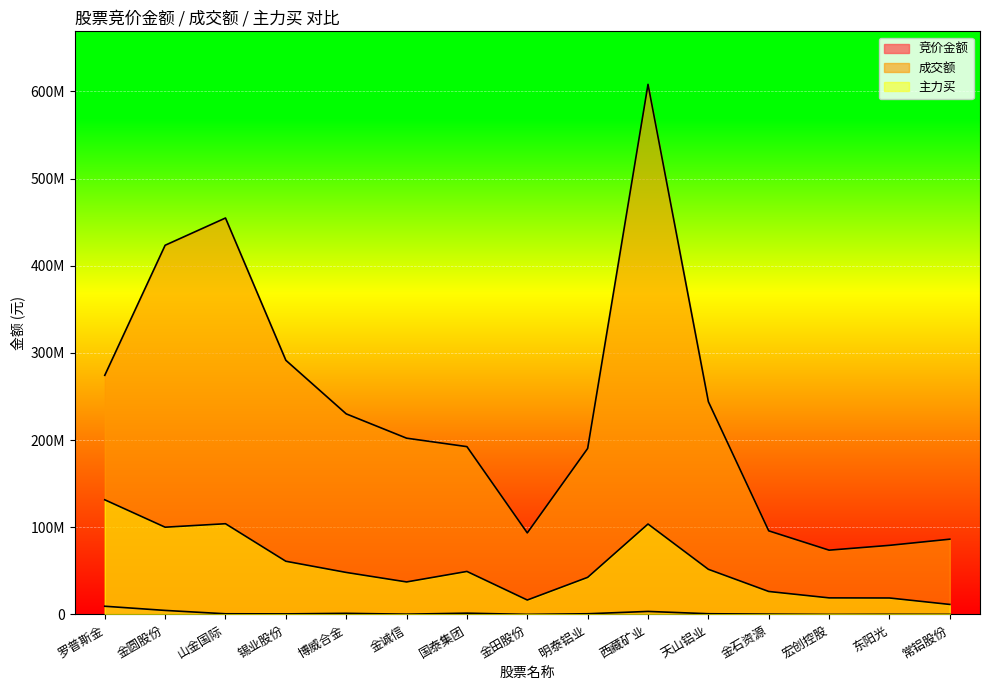

Which series changed the most between 西藏矿业 and 天山铝业?

成交额